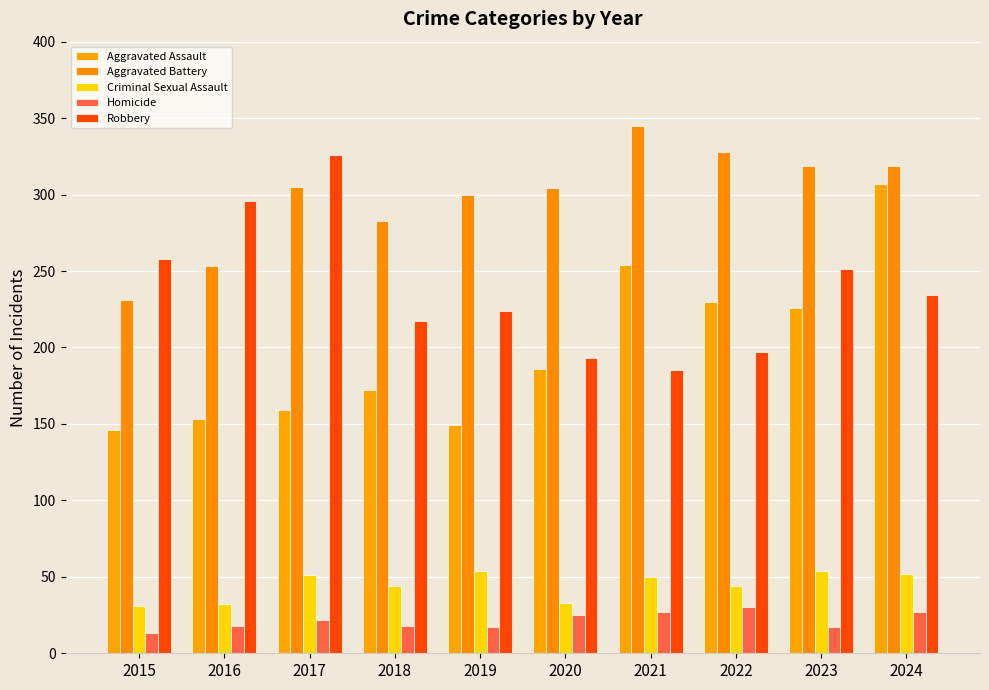

Which category has the highest value across all series?

2021